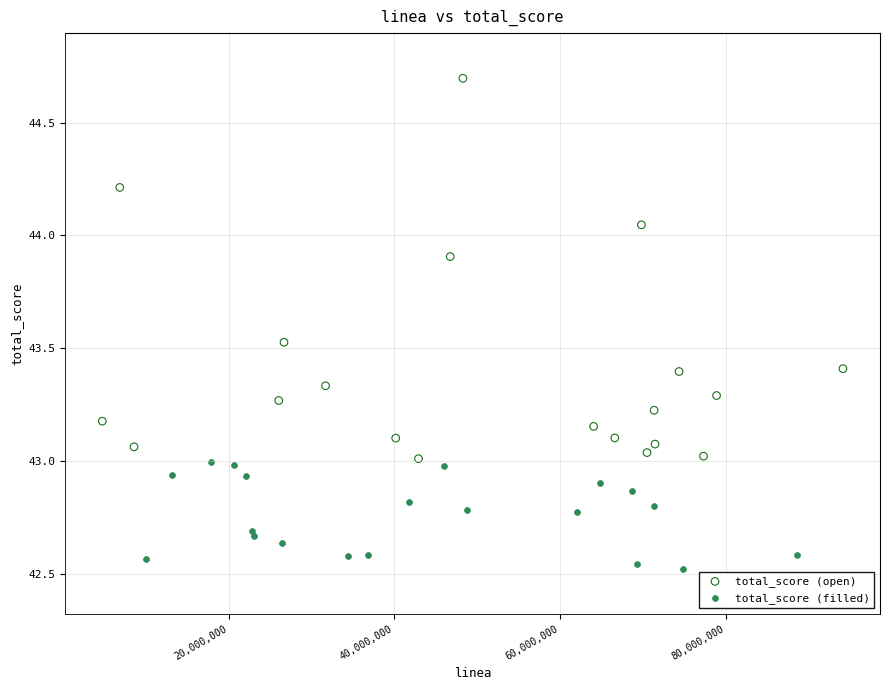

Which series contains the highest Y value?

total_score (open)